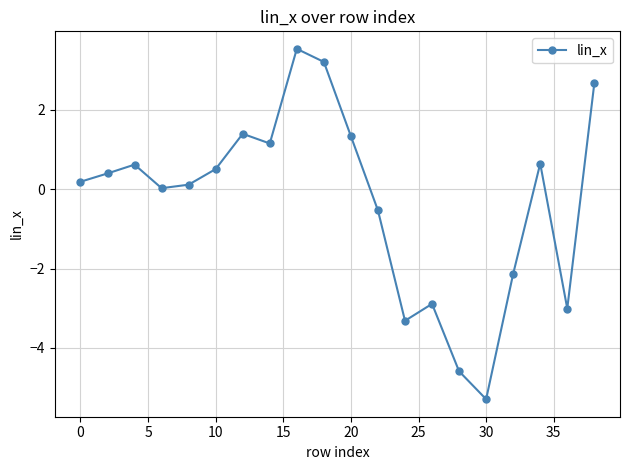

How many interior local valleys (lower than both neighbors) does the data have?

5